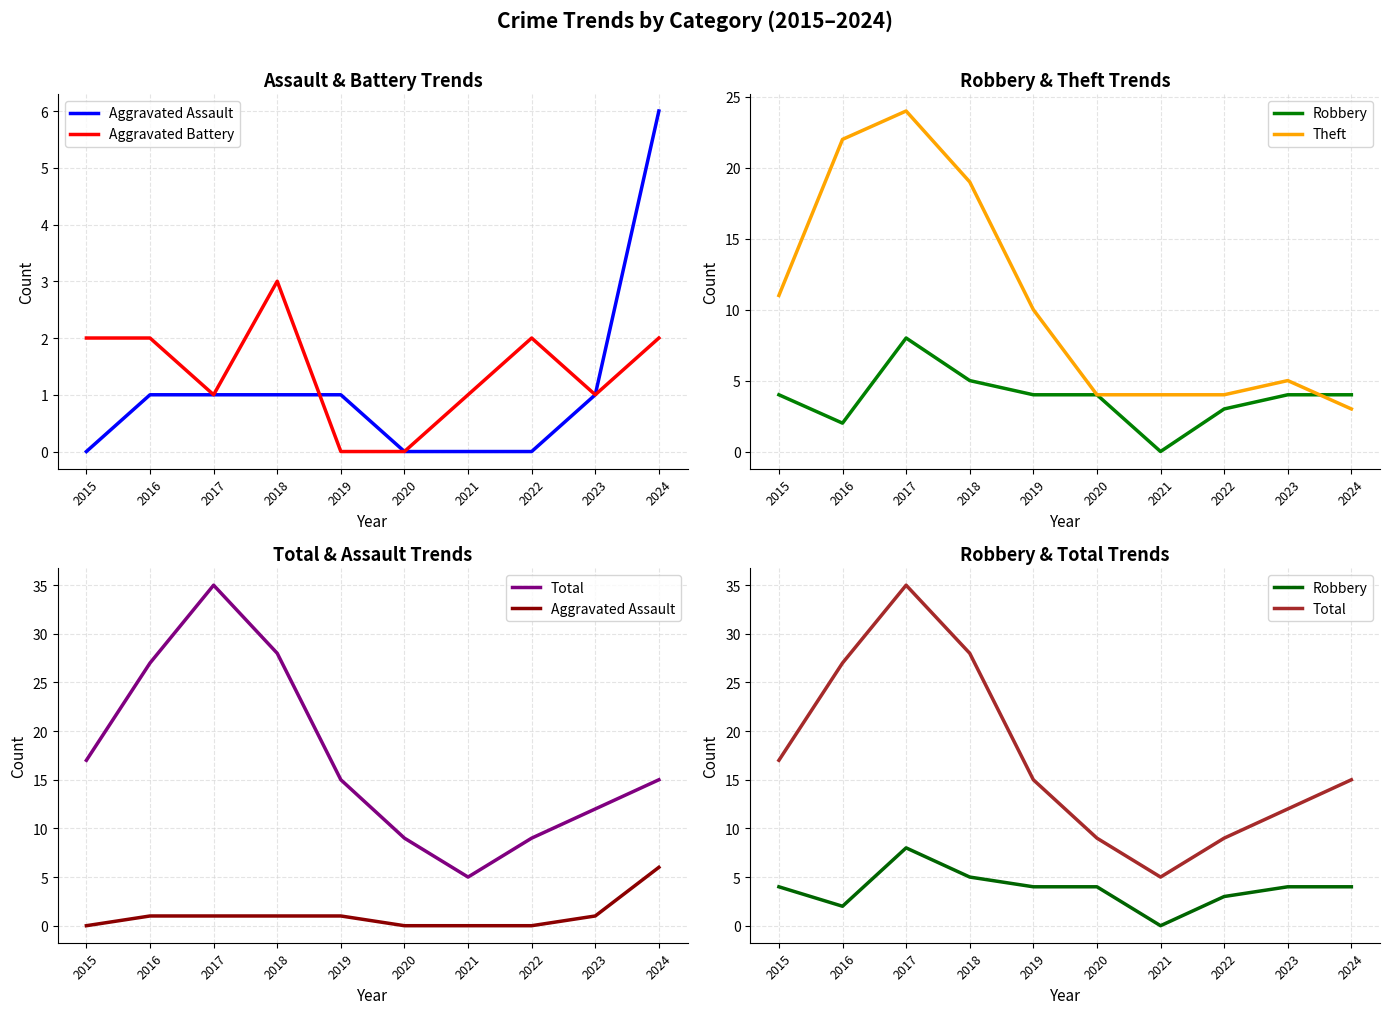

What is the value of the Aggravated Assault point at the 2nd from the left?

1